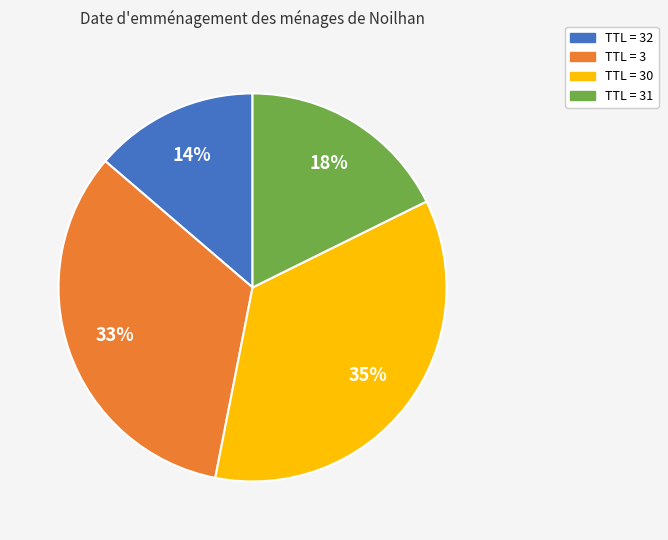

Does any single category account for the majority?

No